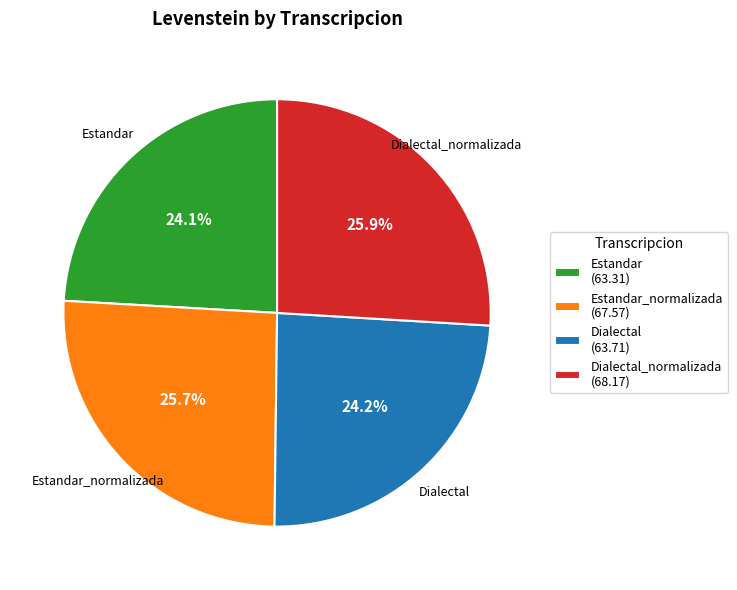

What is the ratio of the value at Estandar_normalizada (67.57) to the value at Dialectal (63.71)?

1.1